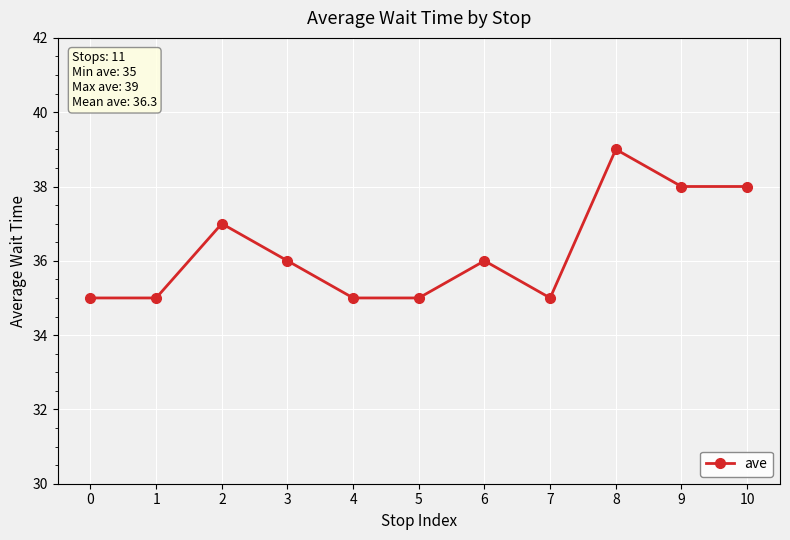

What is the change in value from 0 to 8?

+4